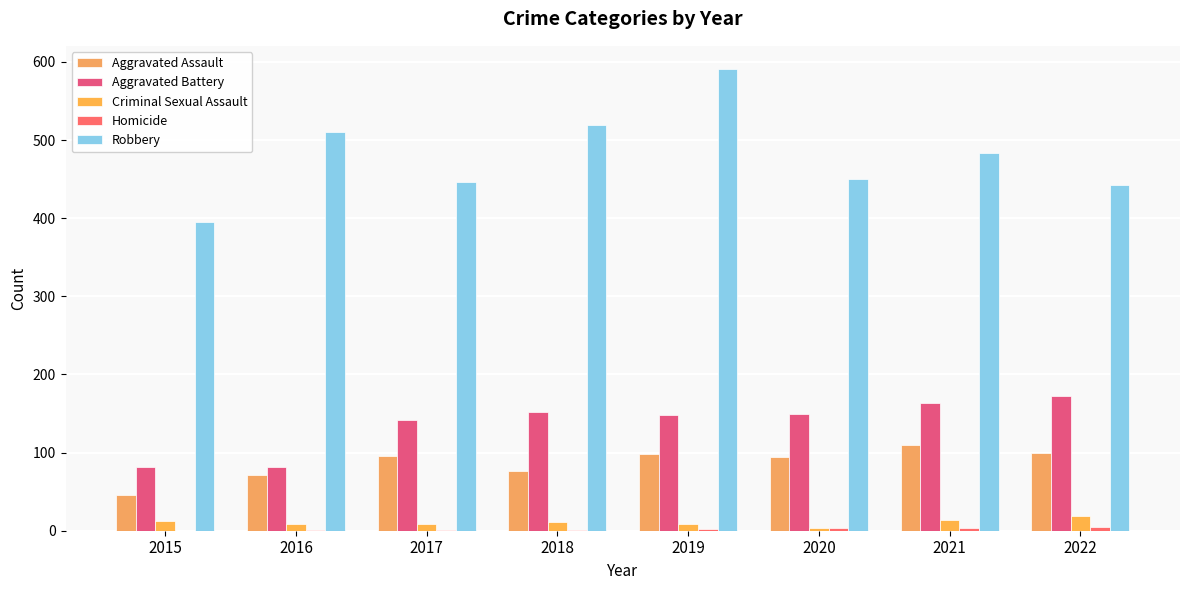

Which category has the lowest value across all series?

2015